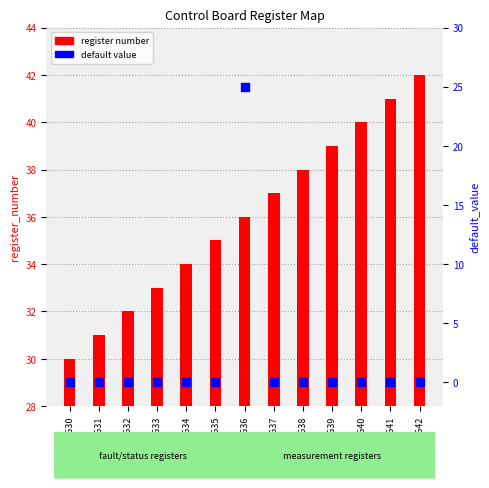

What are all the series names shown in the legend?

register number, default value